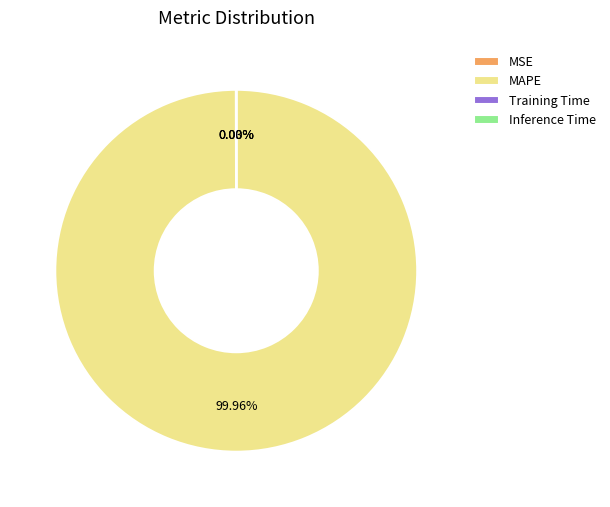

Which category accounts for the majority?

MAPE